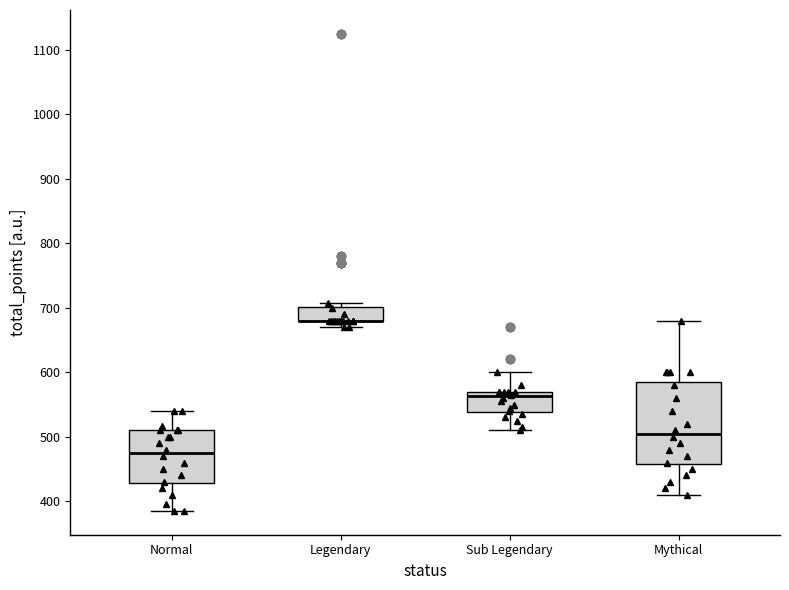

Reading left to right, transcribe this box plot: for each box, give where its median line is, the range the box spans, and where its two whiskers end, as read against the y-axis. The values are not printed on the chart, so give them approximately, as read against the axis.

Normal: median 480, box 430 to 510, whiskers 390 to 540
Legendary: median 680 (drawn on the box's lower edge), box 680 to 700, whiskers 670 to 710
Sub Legendary: median 560, box 540 to 570, whiskers 510 to 600
Mythical: median 510, box 460 to 590, whiskers 410 to 680